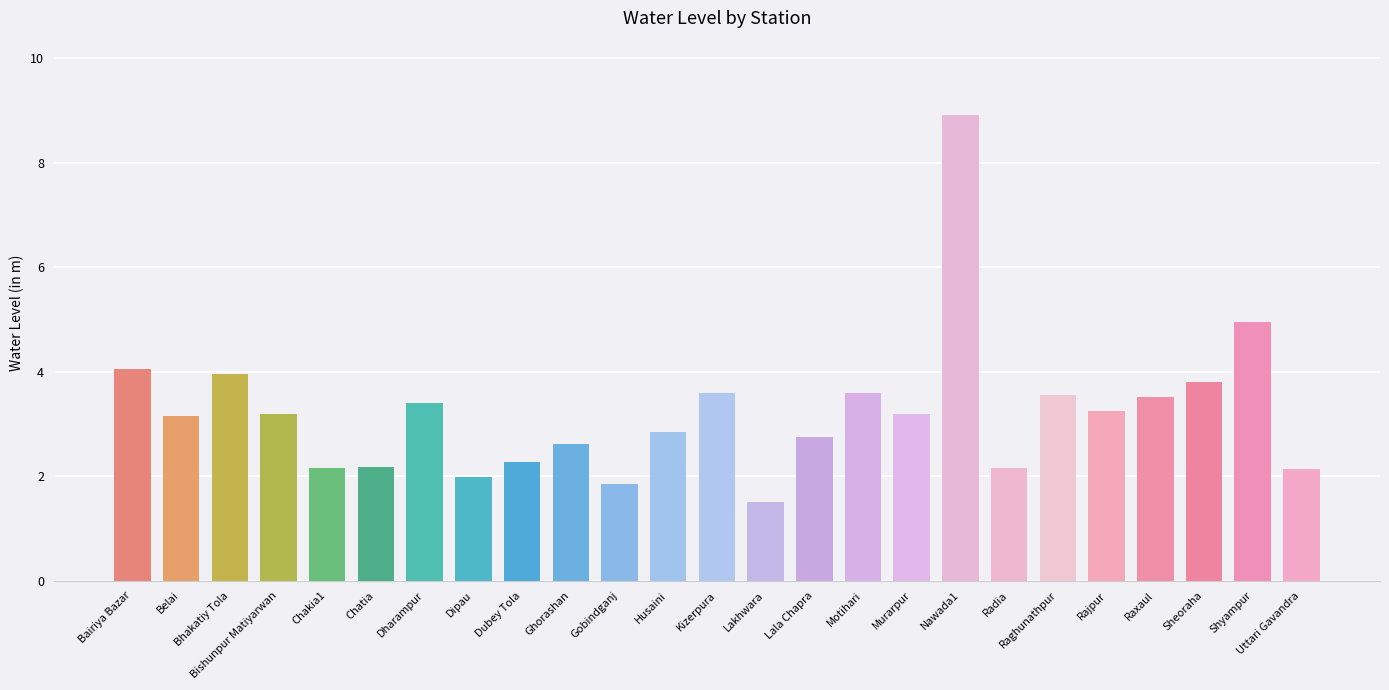

Which category has the lowest value across all series?

Lakhwara